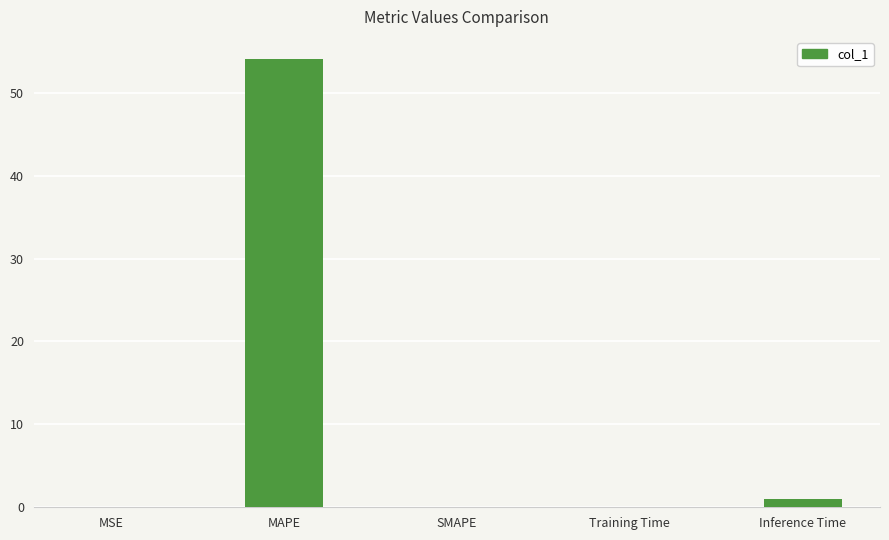

How many categories are shown in the chart?

5